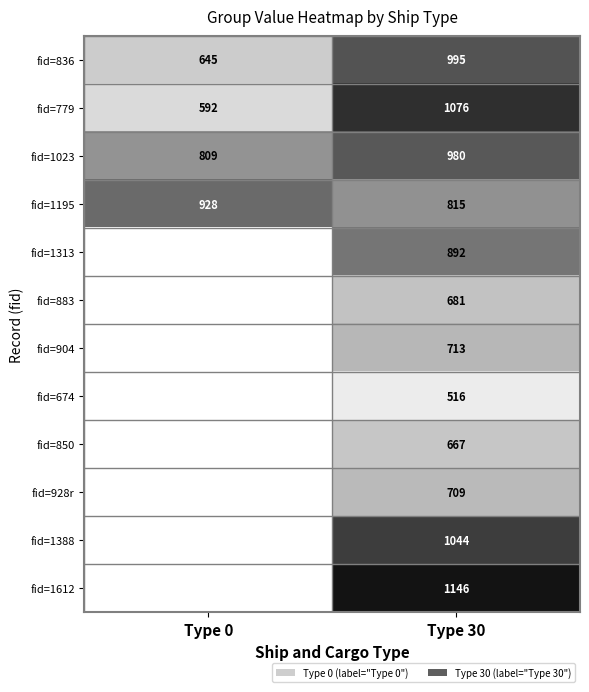

What is the difference between the highest and lowest values at Type 0?

336.0